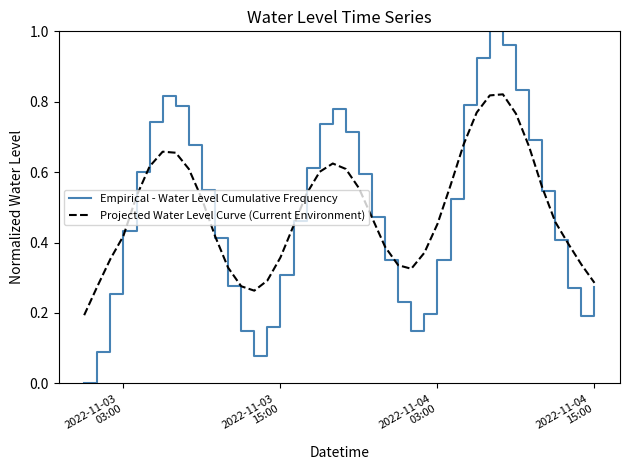

Count the number of categories in the chart.

40